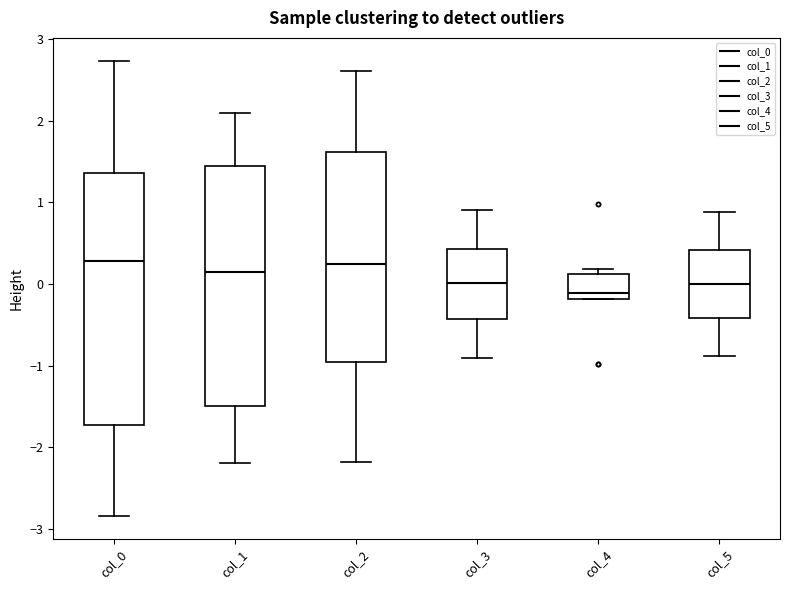

Which box is the tallest, from its lower edge to its upper edge?

col_0